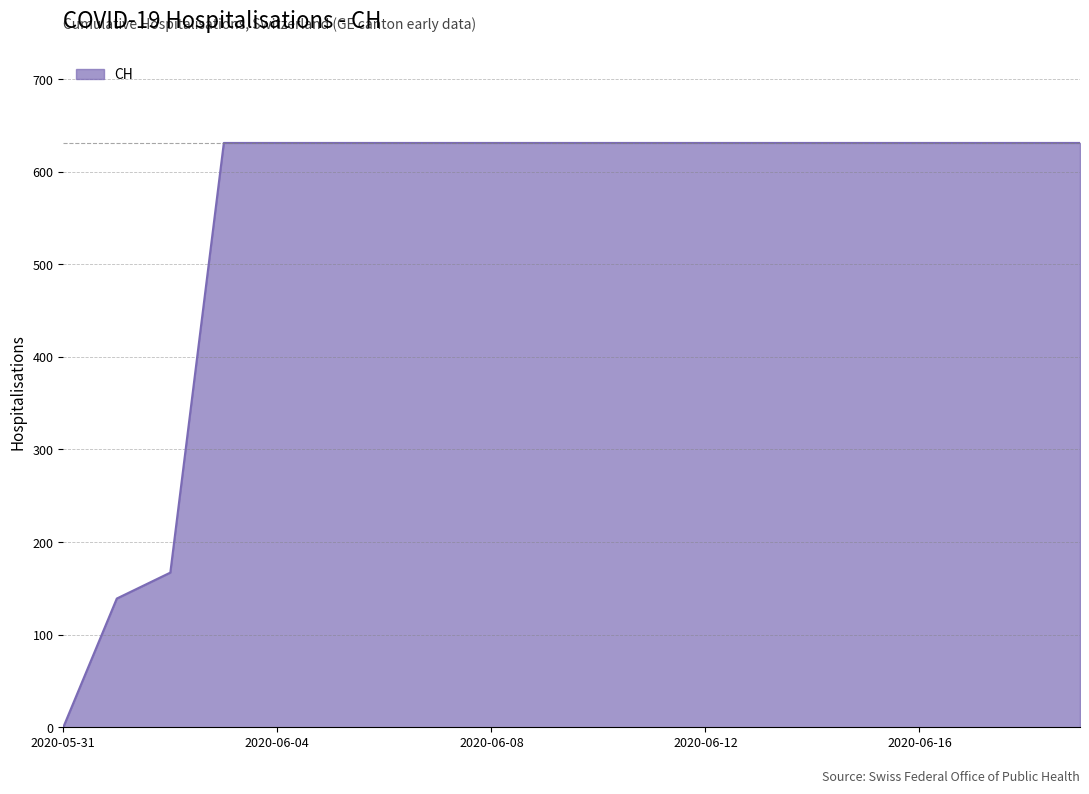

What is the difference between the maximum and second lowest values?

492